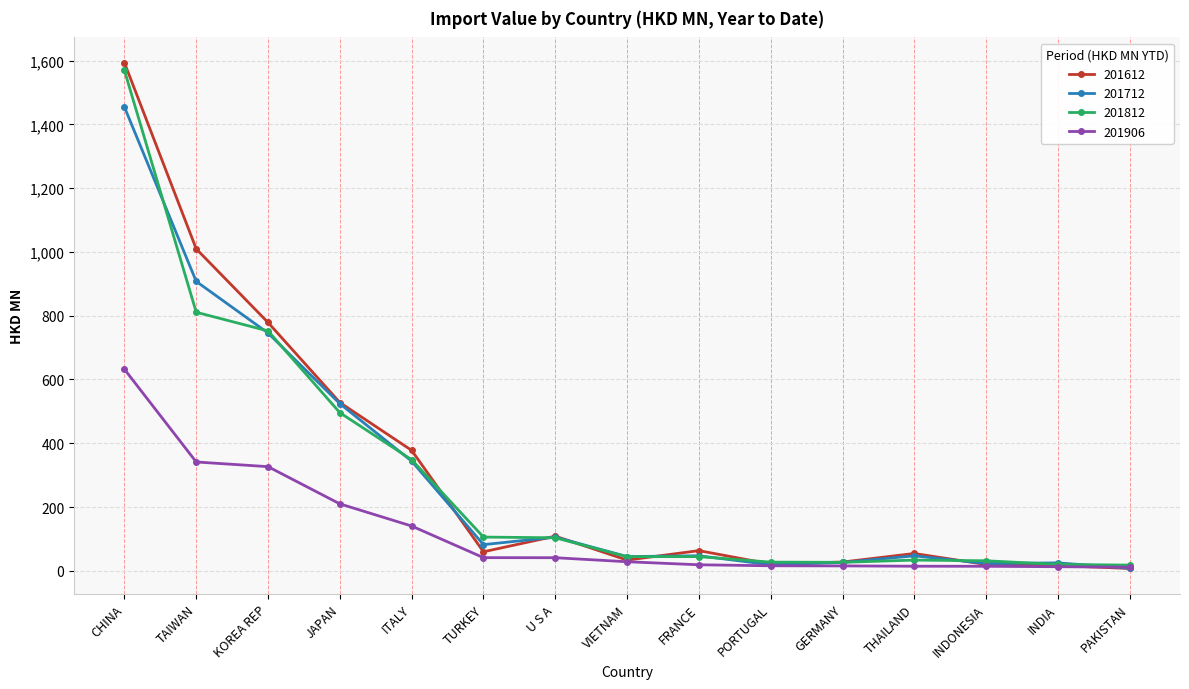

What is the difference between the maximum and minimum values in the 201712 series?

1446.6